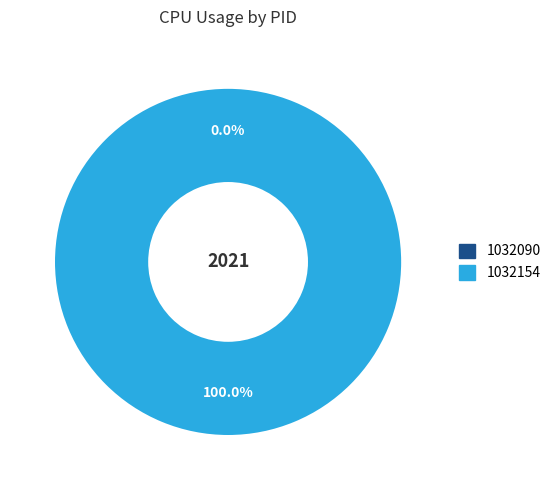

Does 1032090 account for over 50% of the chart?

No